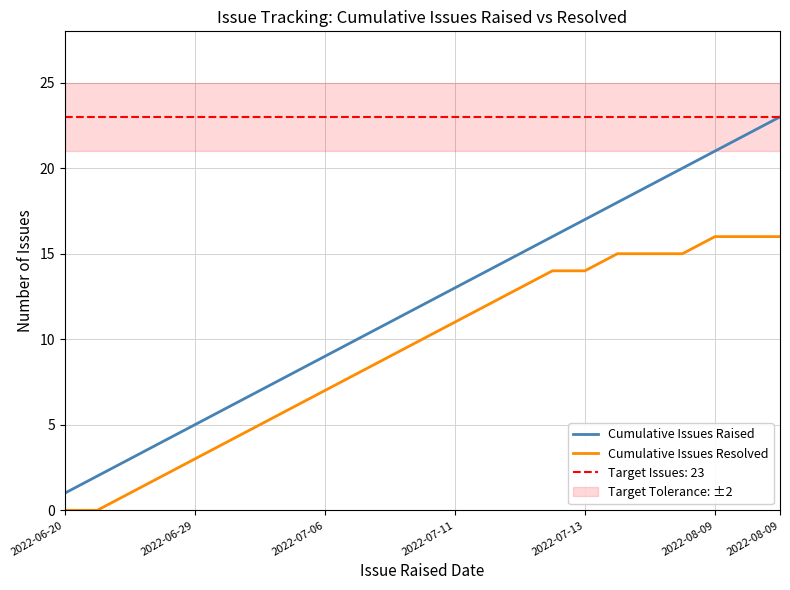

The Cumulative Issues Resolved series shows 10 at 2022-06-29. True or false?

False